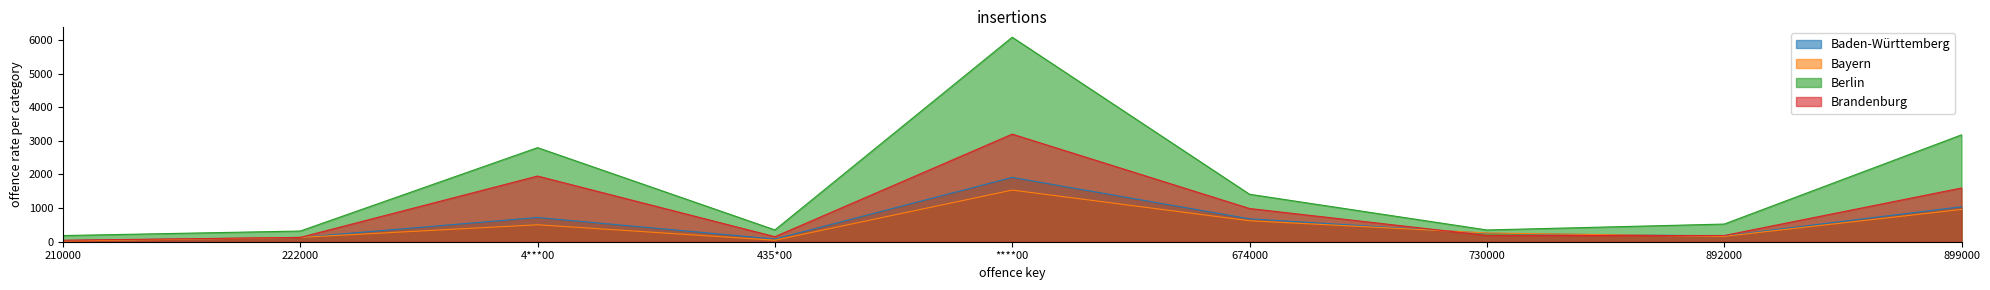

True or false: Baden-Württemberg and Bayern cross at least once.

True